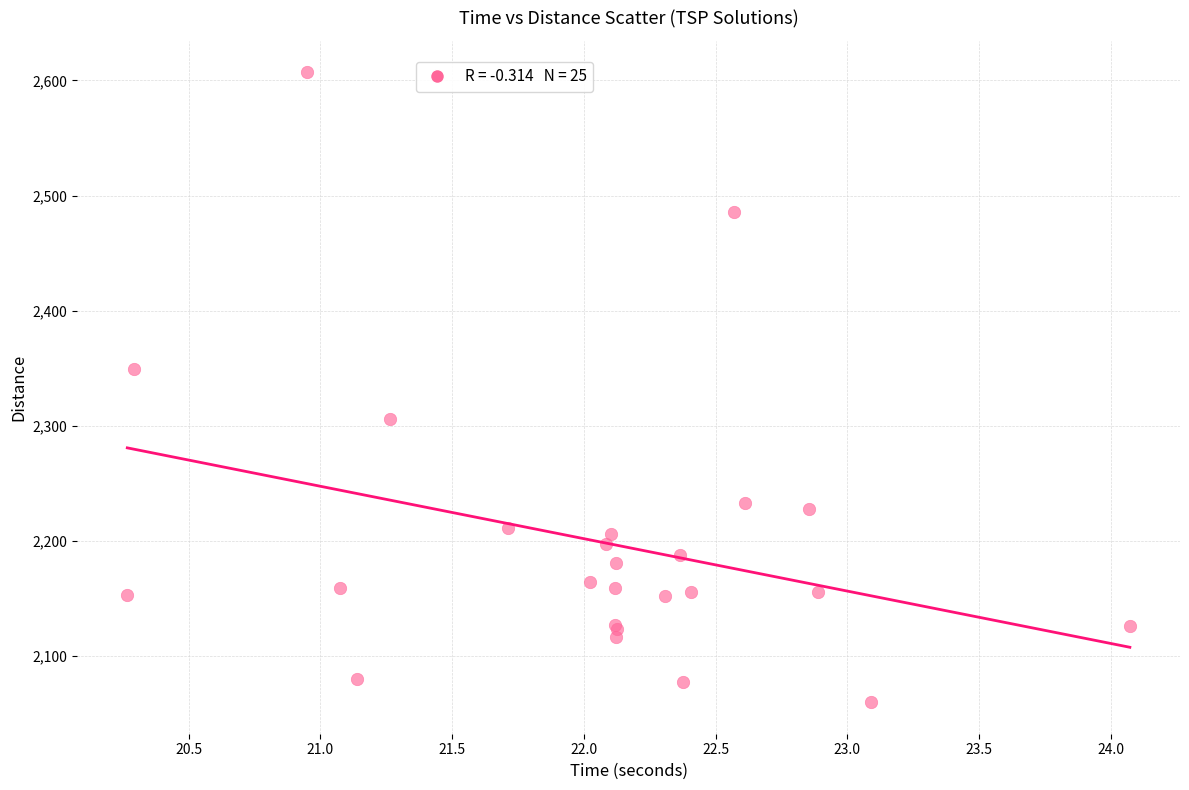

What Y value in the scatter plot is closest to 2333?

2349